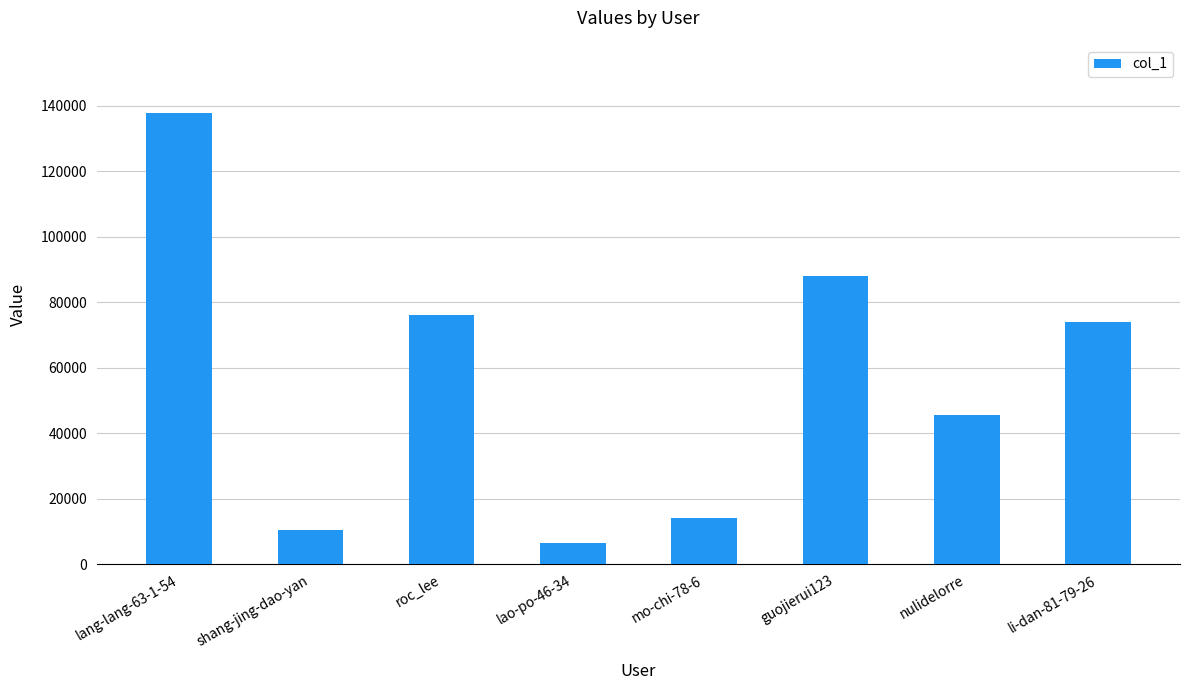

How many distinct data groups are displayed?

1